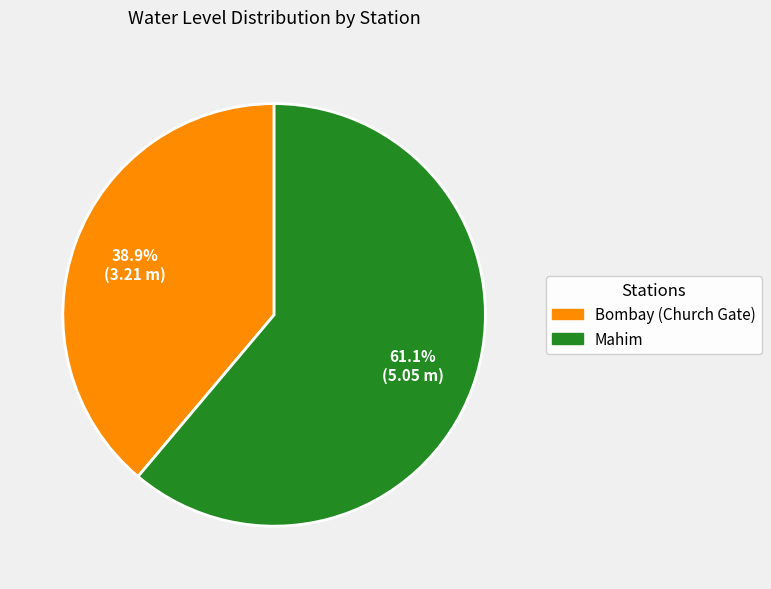

To the nearest percent, what percentage of the pie is Bombay (Church Gate)?

39%